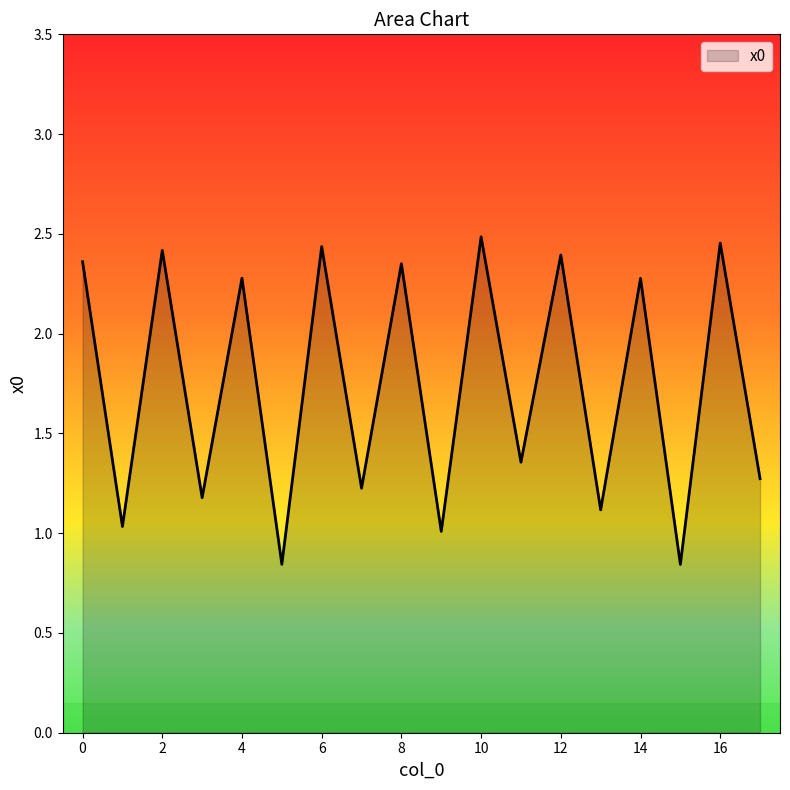

What is the difference between the maximum and minimum values?

1.6